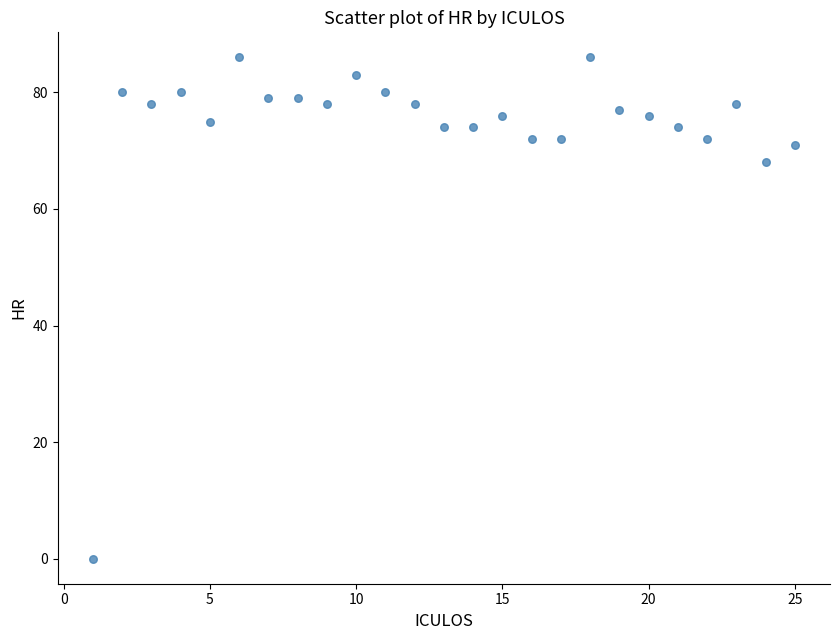

What is the range of X values (max minus min)?

24